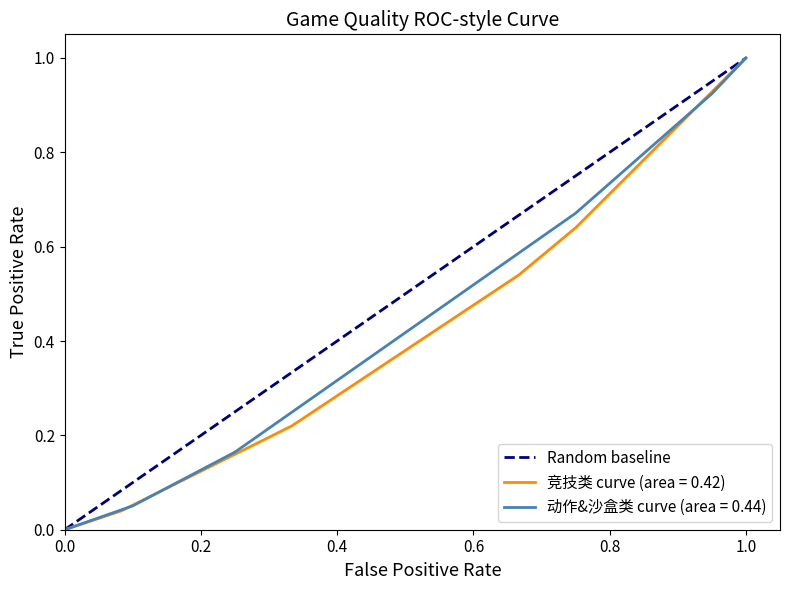

Count the values in the range 0 to 1.

2